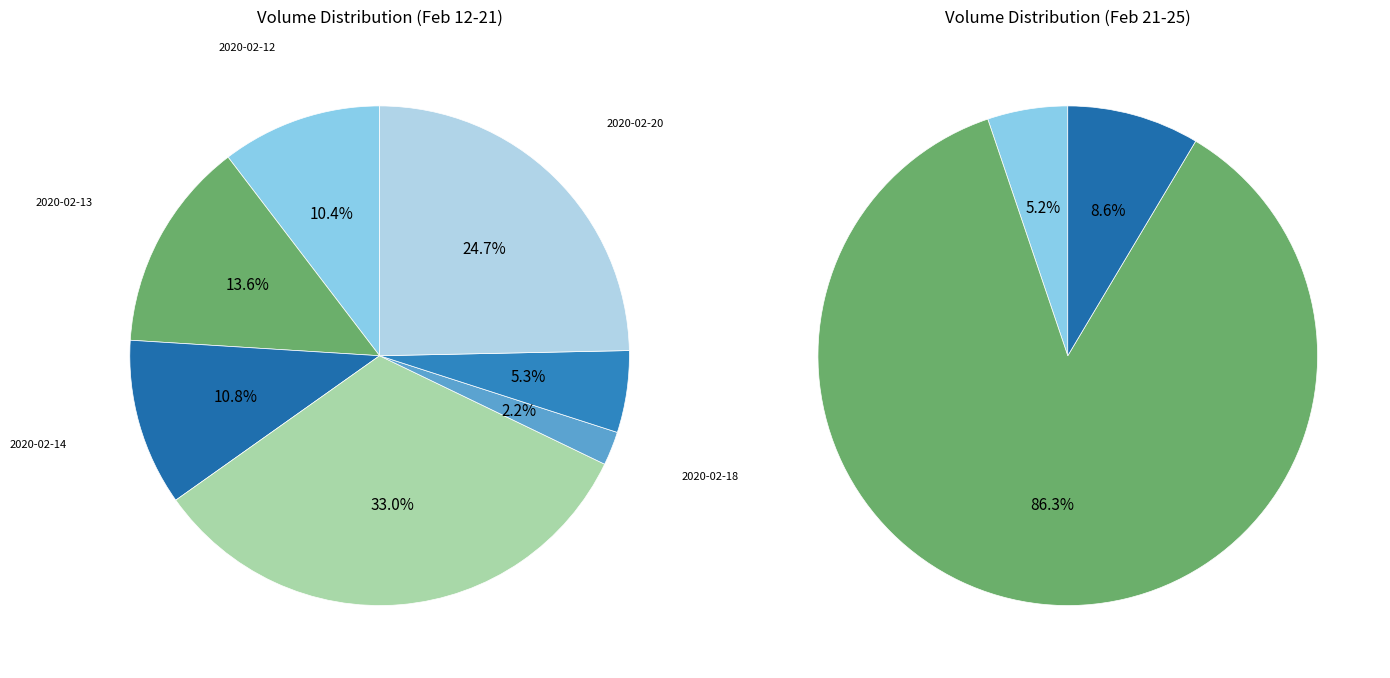

How many slices are in this pie chart?

10